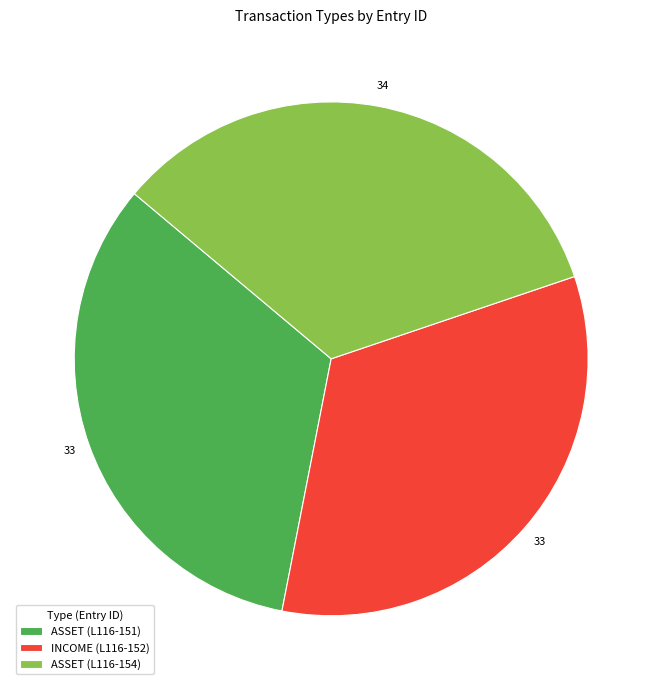

Is there any slice that represents more than half of the pie?

No